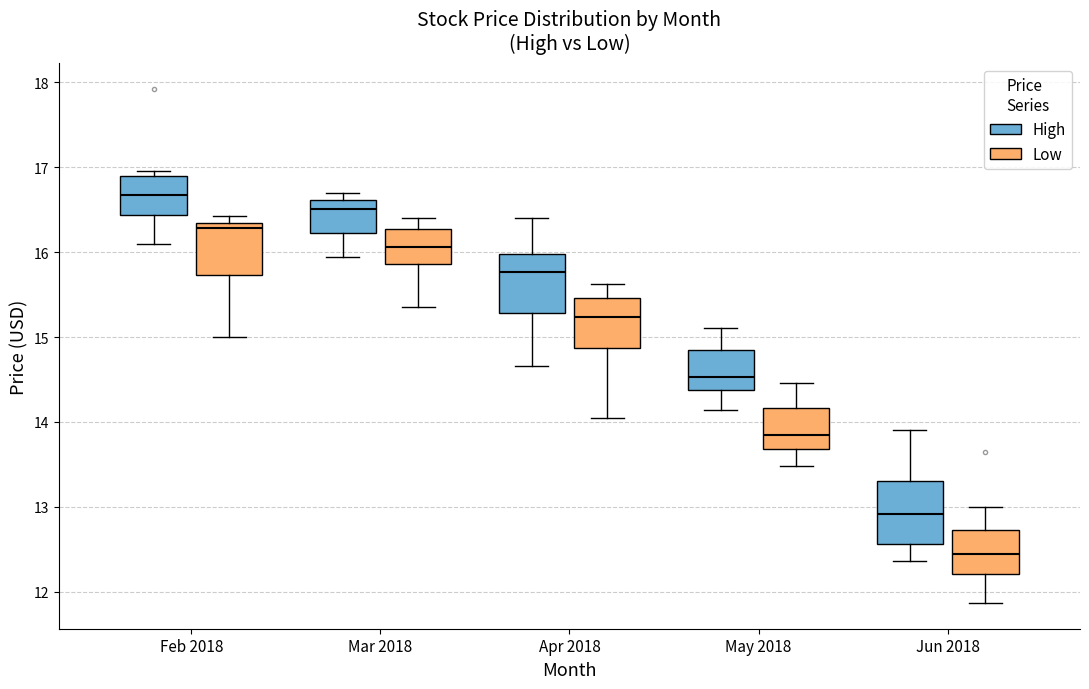

Reading left to right, transcribe this box plot: for each box, give where its median line is, the range the box spans, and where its two whiskers end, as read against the y-axis. The values are not printed on the chart, so give them approximately, as read against the axis.

Feb 2018 (High): median 16.7, box 16.4 to 16.9, whiskers 16.1 to 17.0
Feb 2018 (Low): median 16.3 (just below the box's upper edge), box 15.7 to 16.3, whiskers 15.0 to 16.4
Mar 2018 (High): median 16.5, box 16.2 to 16.6, whiskers 15.9 to 16.7
Mar 2018 (Low): median 16.1, box 15.9 to 16.3, whiskers 15.4 to 16.4
Apr 2018 (High): median 15.8, box 15.3 to 16.0, whiskers 14.7 to 16.4
Apr 2018 (Low): median 15.2, box 14.9 to 15.5, whiskers 14.1 to 15.6
May 2018 (High): median 14.5, box 14.4 to 14.9, whiskers 14.1 to 15.1
May 2018 (Low): median 13.8, box 13.7 to 14.2, whiskers 13.5 to 14.5
Jun 2018 (High): median 12.9, box 12.6 to 13.3, whiskers 12.4 to 13.9
Jun 2018 (Low): median 12.4, box 12.2 to 12.7, whiskers 11.9 to 13.0